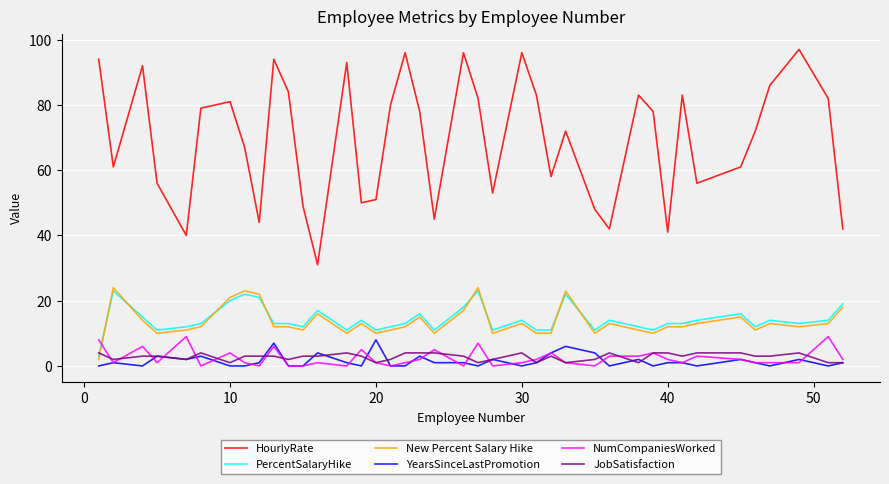

Reading right to left, extract all data points from this chart.

HourlyRate: 42	82	97	86	72	61	56	83	41	78	83	42	48	72	58	83	96	53	82	96	45	78	96	80	51	50	93	31	49	84	94	44	67	81	79	40	56	92	61	94
PercentSalaryHike: 19	14	13	14	12	16	14	13	13	11	12	14	11	22	11	11	14	11	23	18	11	16	13	12	11	14	11	17	12	13	13	21	22	20	13	12	11	15	23	3
New Percent Salary Hike: 18	13	12	13	11	15	13	12	12	10	11	13	10	23	10	10	13	10	24	17	10	15	12	11	10	13	10	16	11	12	12	22	23	21	12	11	10	14	24	2
YearsSinceLastPromotion: 1	0	2	0	1	2	0	1	1	0	2	0	4	6	4	1	0	2	0	1	1	3	0	0	8	0	1	4	0	0	7	1	0	0	3	2	3	0	1	0
NumCompaniesWorked: 2	9	1	1	1	2	3	1	2	4	3	3	0	1	4	2	1	0	7	0	5	2	1	0	1	5	0	1	0	0	6	0	1	4	0	9	1	6	1	8
JobSatisfaction: 1	1	4	3	3	4	4	3	4	4	1	4	2	1	3	1	4	2	1	3	4	4	4	2	1	3	4	3	3	2	3	3	3	1	4	2	3	3	2	4